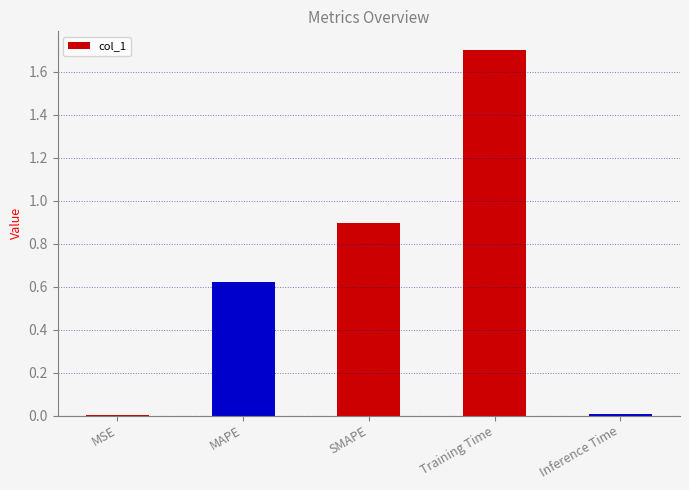

Between Inference Time and Training Time, which is larger?

Training Time